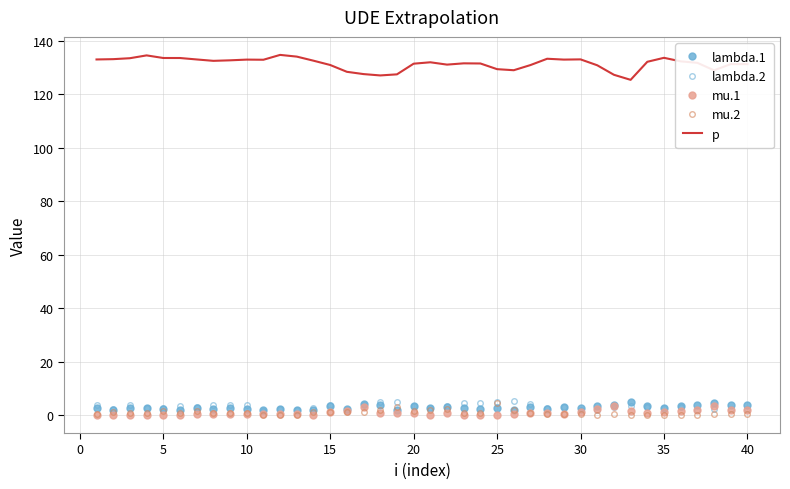

Which series has the largest total across all categories?

p